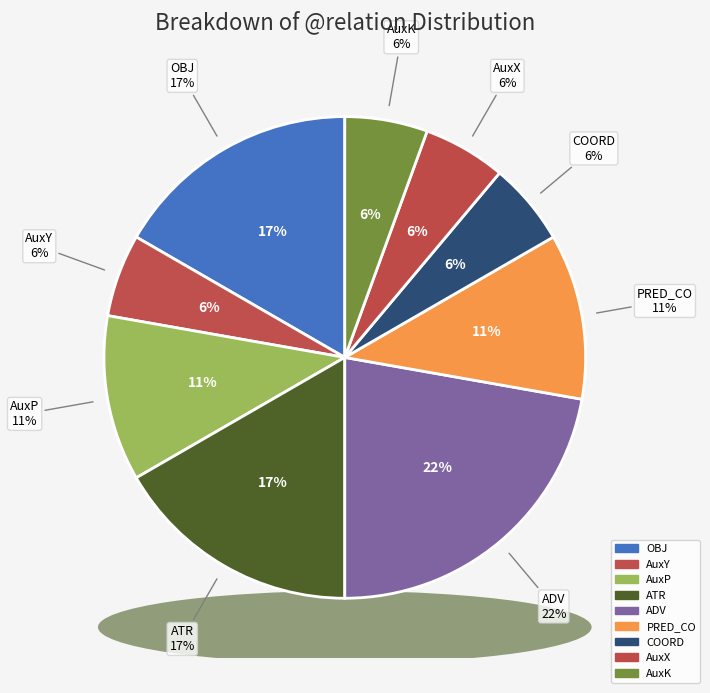

Is it true that ATR is 17% of the pie?

True